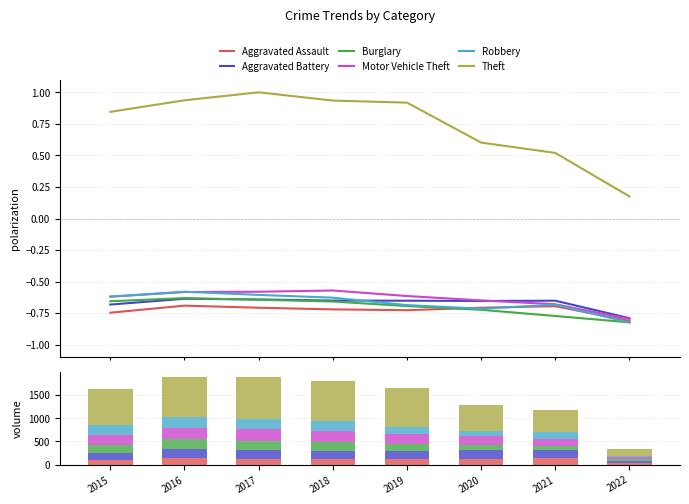

At which label does Aggravated Battery reach its minimum?

2022